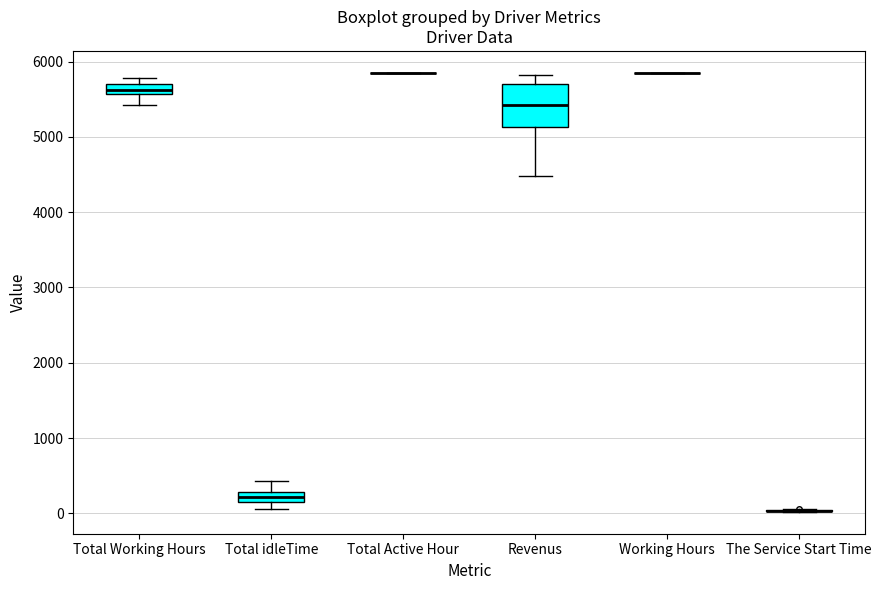

Which box is the tallest, from its lower edge to its upper edge?

Revenus